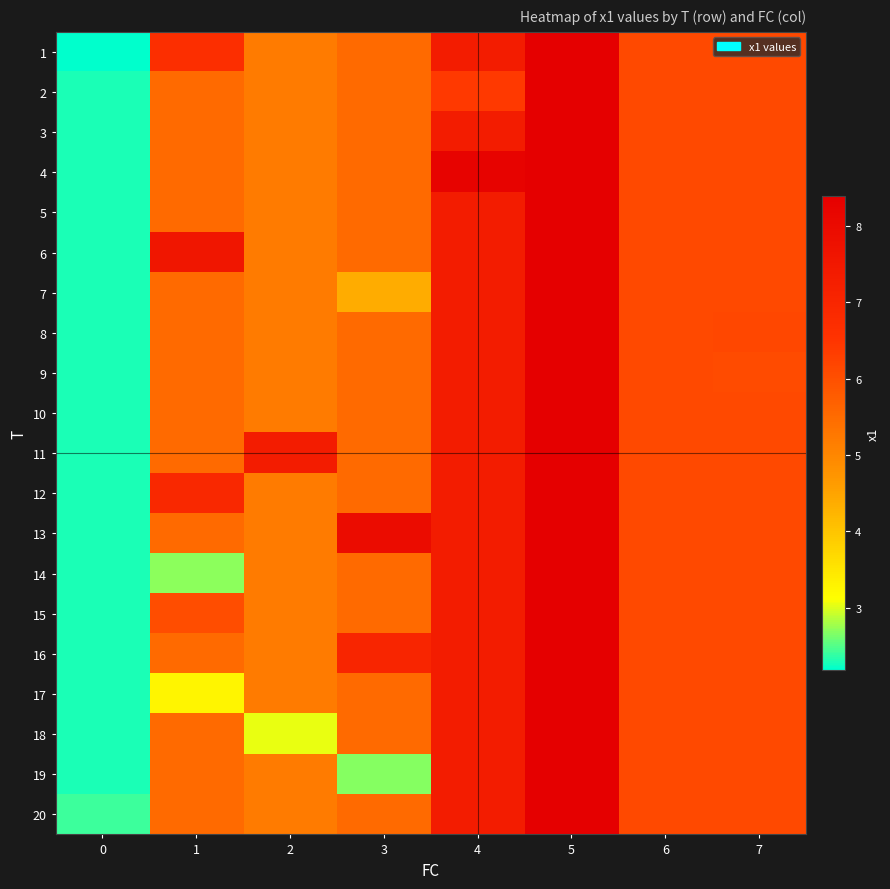

Reading left to right, list all the values displayed in this chart.

1: 0=2.2	1=6.7	2=5.2	3=5.5	4=7.3	5=8.4	6=6.1	7=6.1
2: 0=2.3	1=5.5	2=5.2	3=5.5	4=6.4	5=8.4	6=6.1	7=6.1
3: 0=2.3	1=5.5	2=5.2	3=5.5	4=7.3	5=8.4	6=6.1	7=6.1
4: 0=2.3	1=5.5	2=5.2	3=5.5	4=8.3	5=8.4	6=6.1	7=6.1
5: 0=2.3	1=5.5	2=5.2	3=5.5	4=7.3	5=8.4	6=6.1	7=6.1
6: 0=2.3	1=7.6	2=5.2	3=5.5	4=7.3	5=8.4	6=6.1	7=6.1
7: 0=2.3	1=5.5	2=5.2	3=4.4	4=7.3	5=8.4	6=6.1	7=6.1
8: 0=2.3	1=5.5	2=5.2	3=5.5	4=7.3	5=8.4	6=6.1	7=6.1
9: 0=2.3	1=5.5	2=5.2	3=5.5	4=7.3	5=8.4	6=6.1	7=6.1
10: 0=2.3	1=5.5	2=5.2	3=5.5	4=7.3	5=8.4	6=6.1	7=6.1
11: 0=2.3	1=5.5	2=7.3	3=5.5	4=7.3	5=8.4	6=6.1	7=6.1
12: 0=2.3	1=6.9	2=5.2	3=5.5	4=7.3	5=8.4	6=6.1	7=6.1
13: 0=2.3	1=5.5	2=5.2	3=7.9	4=7.3	5=8.4	6=6.1	7=6.1
14: 0=2.3	1=2.7	2=5.2	3=5.5	4=7.3	5=8.4	6=6.1	7=6.1
15: 0=2.3	1=6.0	2=5.2	3=5.5	4=7.3	5=8.4	6=6.1	7=6.1
16: 0=2.3	1=5.5	2=5.2	3=7.0	4=7.3	5=8.4	6=6.1	7=6.1
17: 0=2.3	1=3.3	2=5.2	3=5.5	4=7.3	5=8.4	6=6.1	7=6.1
18: 0=2.3	1=5.5	2=3.0	3=5.5	4=7.3	5=8.4	6=6.1	7=6.1
19: 0=2.3	1=5.5	2=5.2	3=2.7	4=7.3	5=8.4	6=6.1	7=6.1
20: 0=2.4	1=5.5	2=5.2	3=5.5	4=7.3	5=8.4	6=6.1	7=6.1